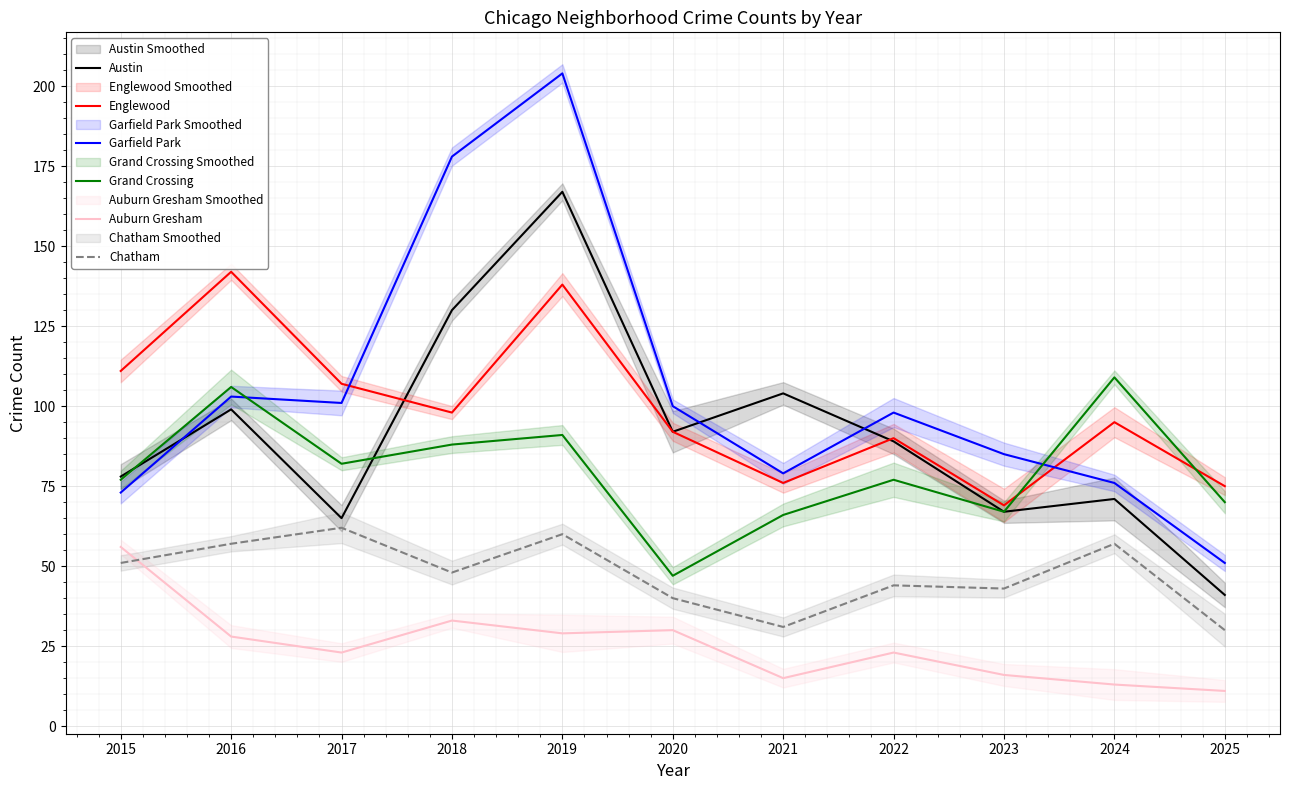

Between 2019 and 2020, which is larger?

2019